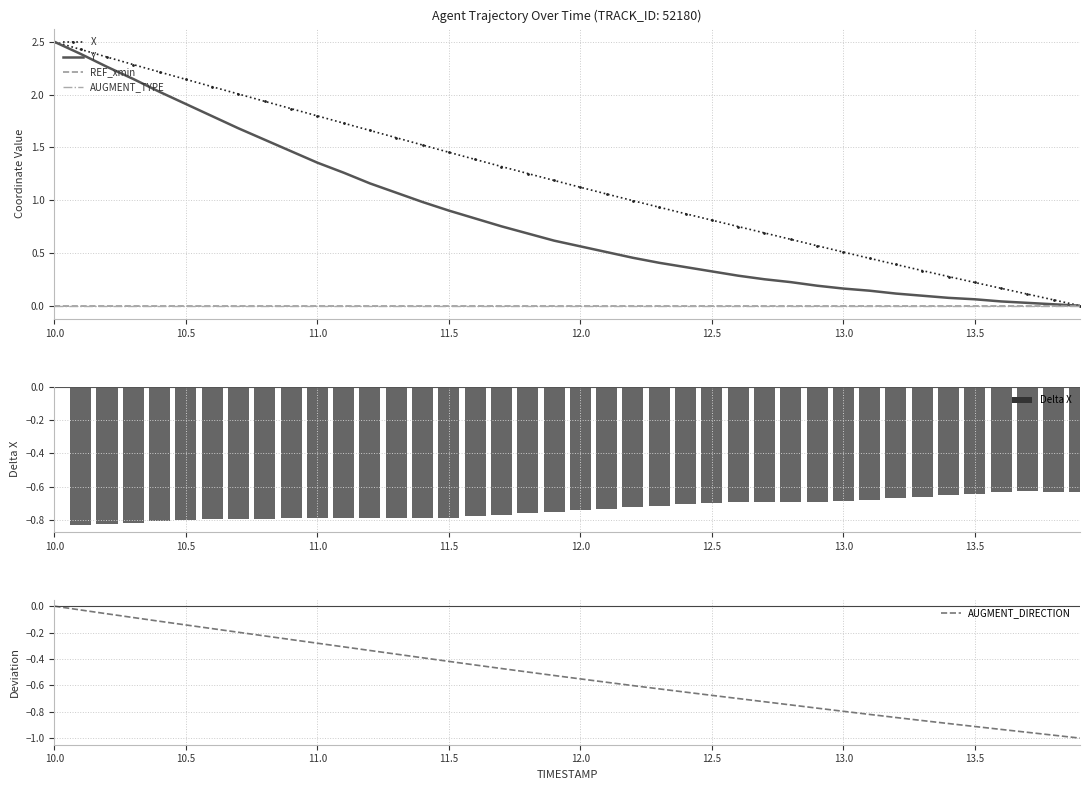

Which series has the largest range (max minus min)?

X